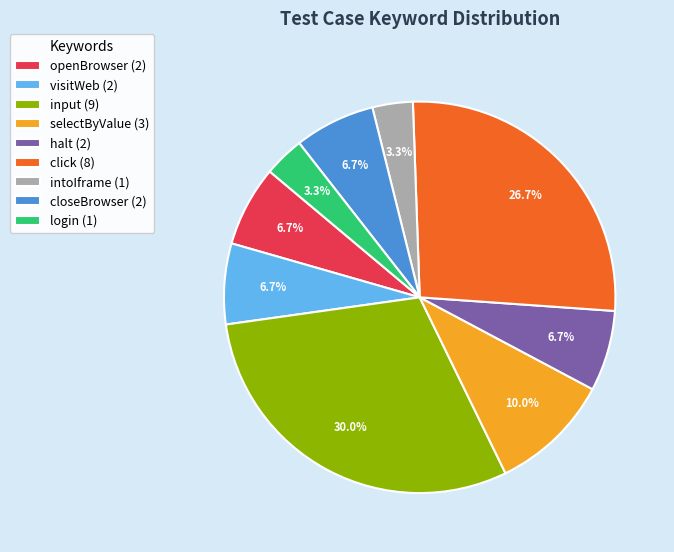

What is the ratio of the value at visitWeb (2) to the value at halt (2)?

1.0